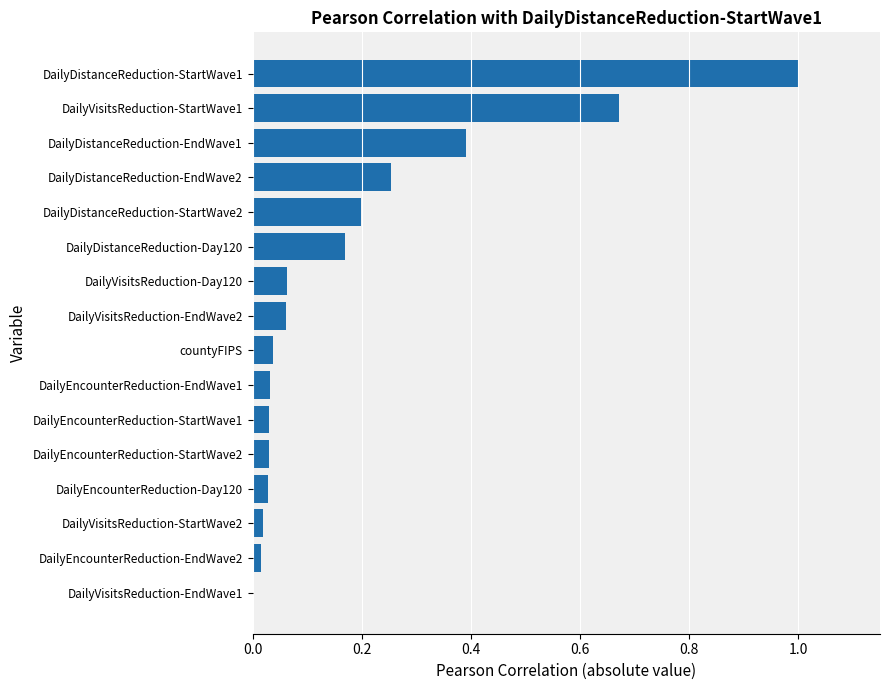

What is the sum of all values?

3.0